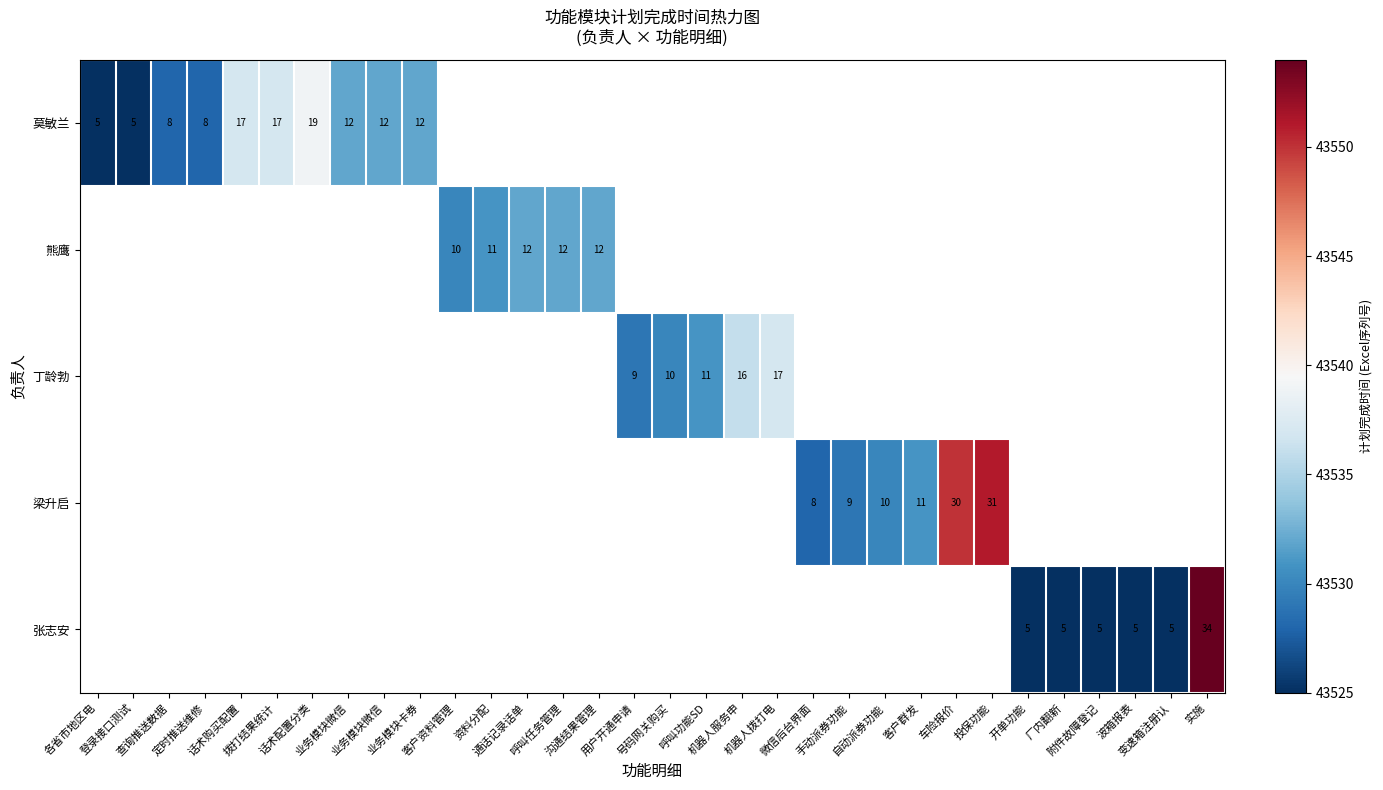

At how many categories does at least one series exceed 43550?

2